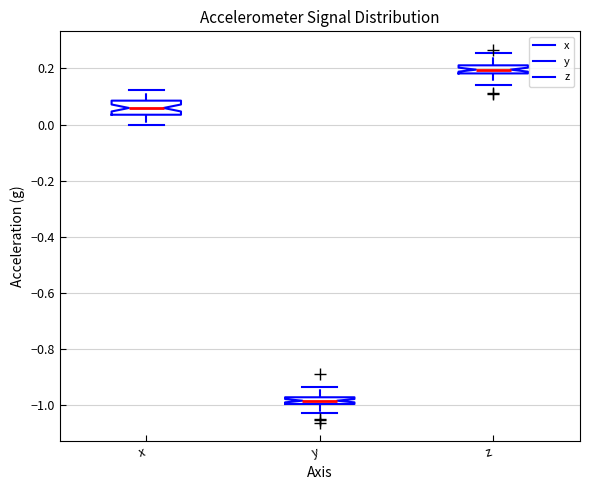

Where does the upper whisker of the box for y end on the y-axis? The values are not printed on the chart, so give them approximately, as read against the axis.

-0.94